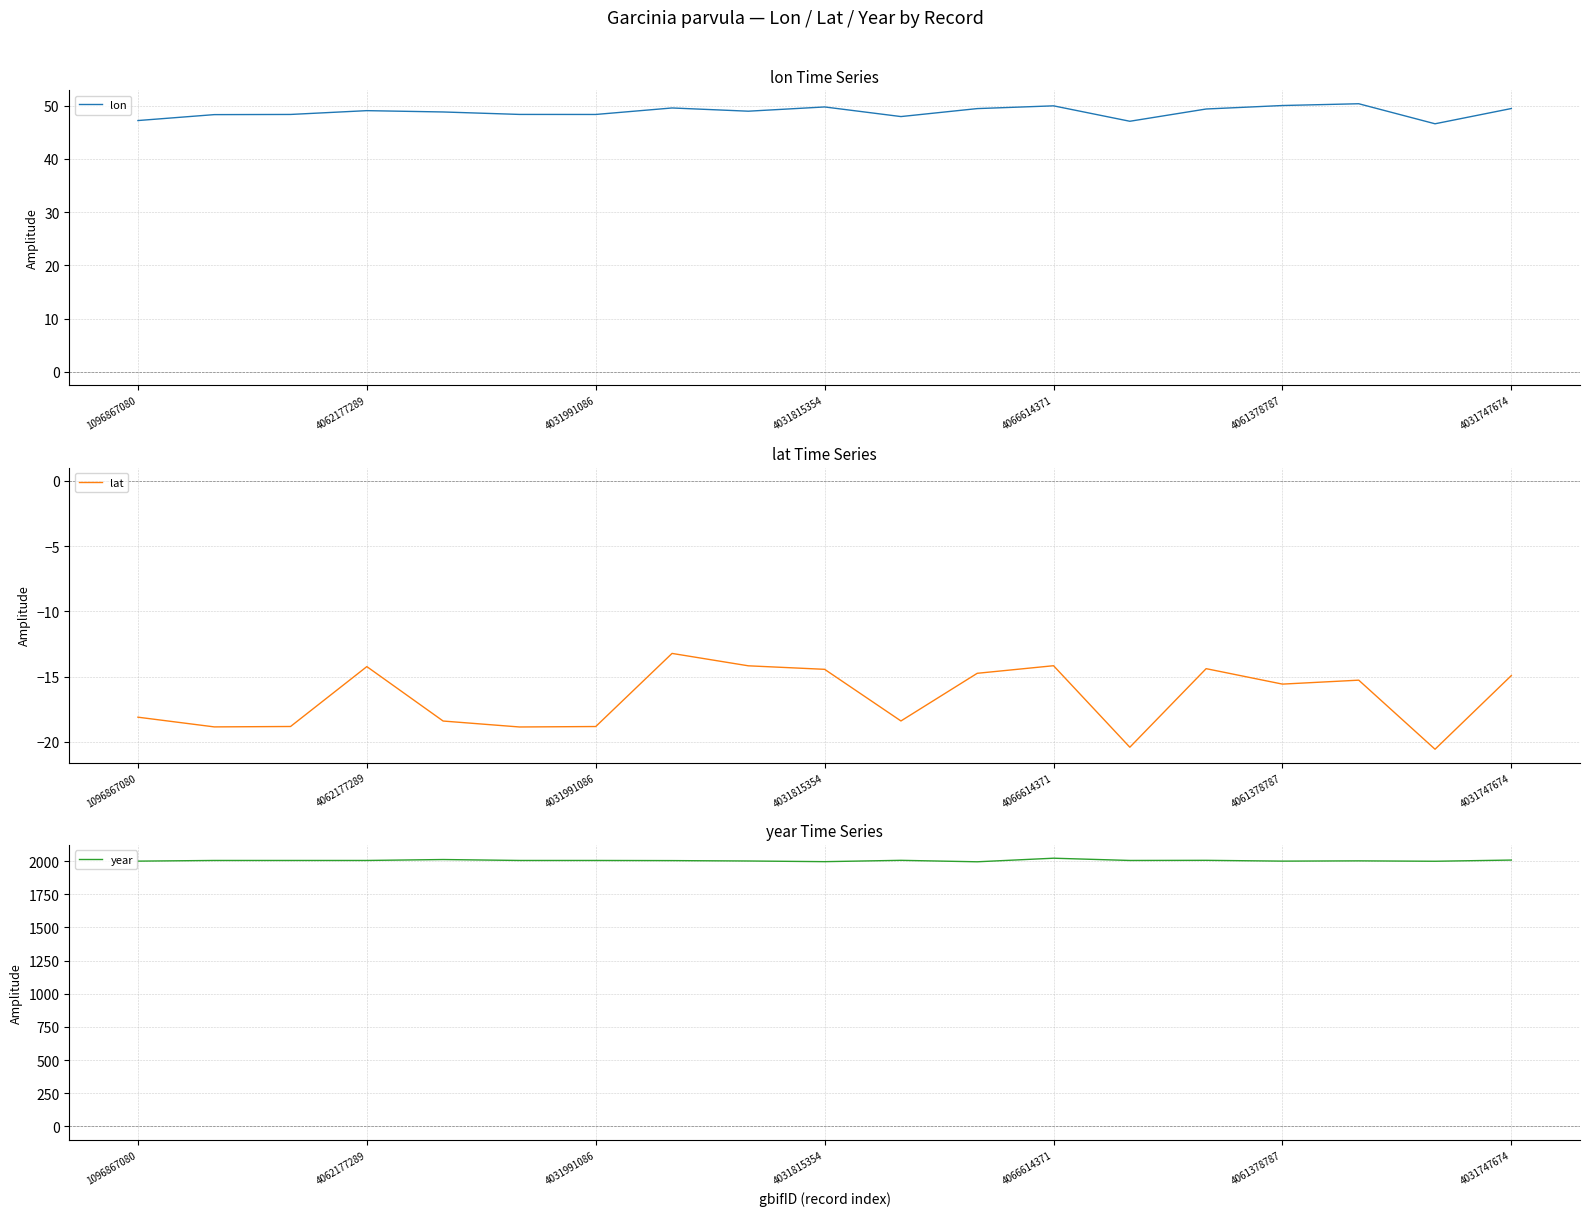

True or false: year and lon intersect in this chart.

False